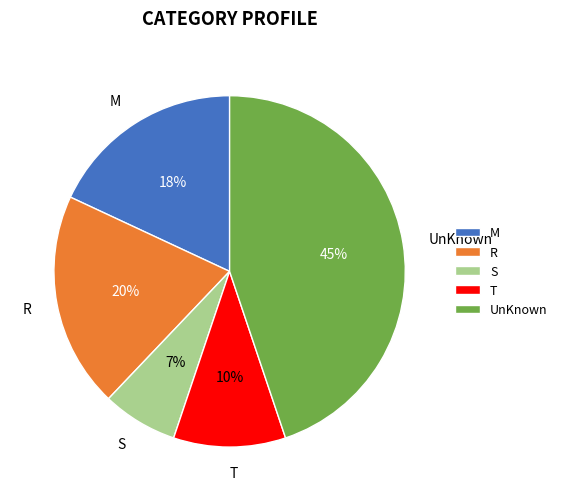

What is the ratio of the value at M to the value at S?

2.6